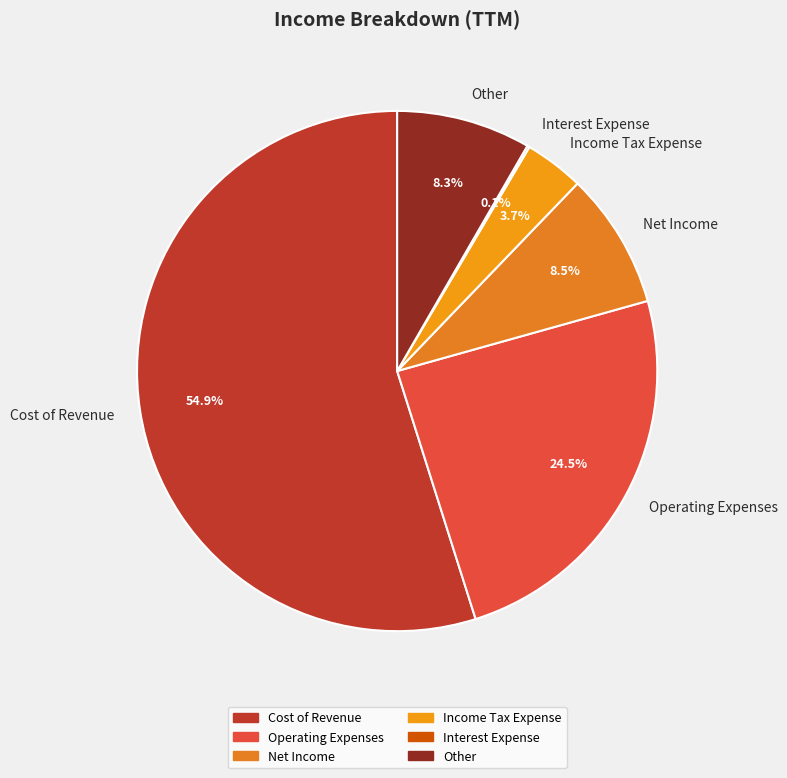

Which category has the biggest portion of the pie?

Cost of Revenue